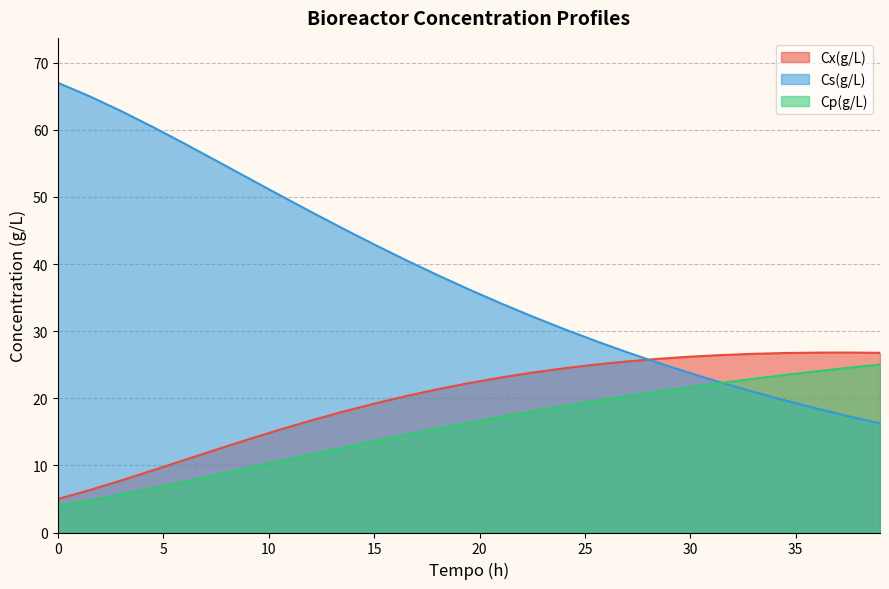

Which has a higher value, 4.5 or 33?

33